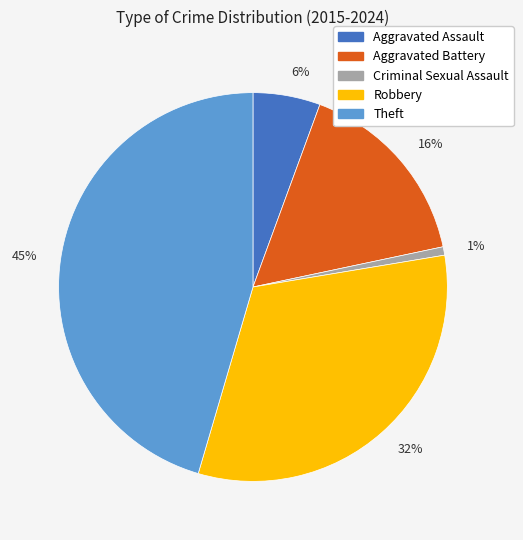

Does 32% account for over 50% of the chart?

No